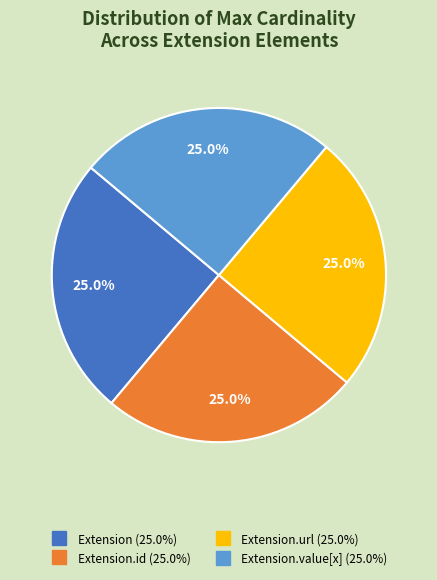

Is there a majority slice in this chart?

No